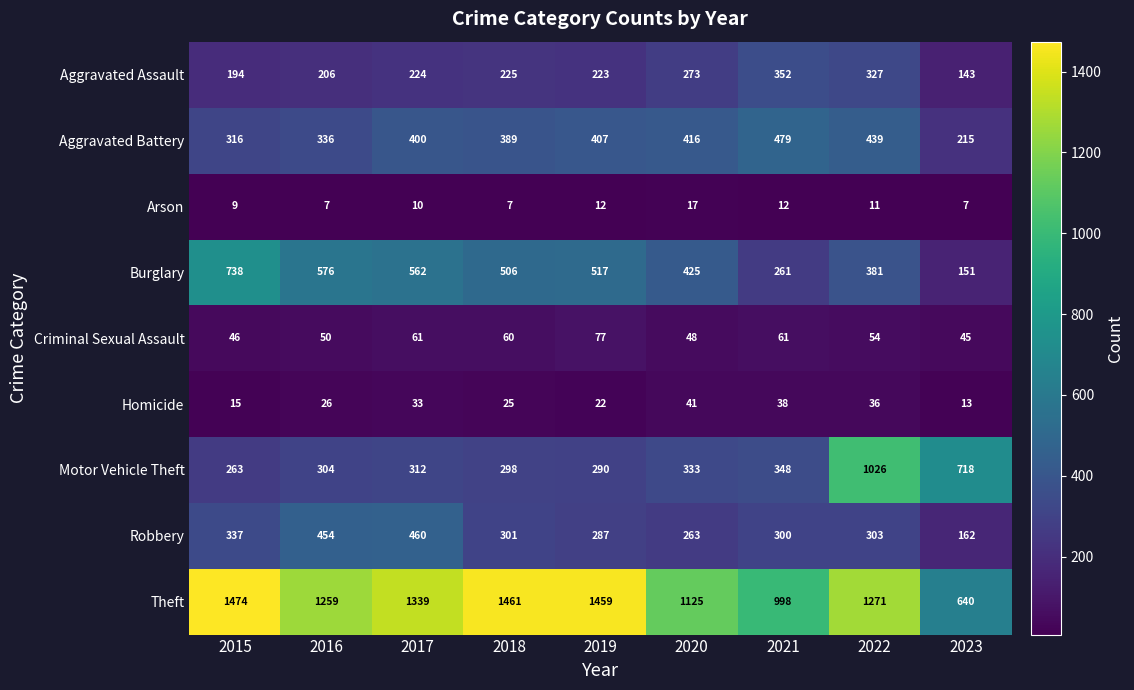

The value of Aggravated Battery at 2017 is 400. True or false?

True